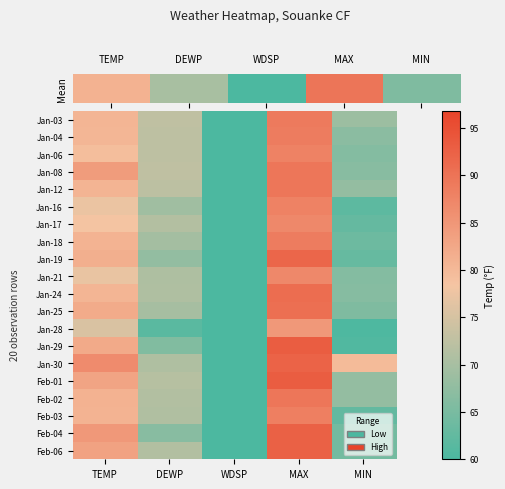

Count the number of data series in this chart.

20